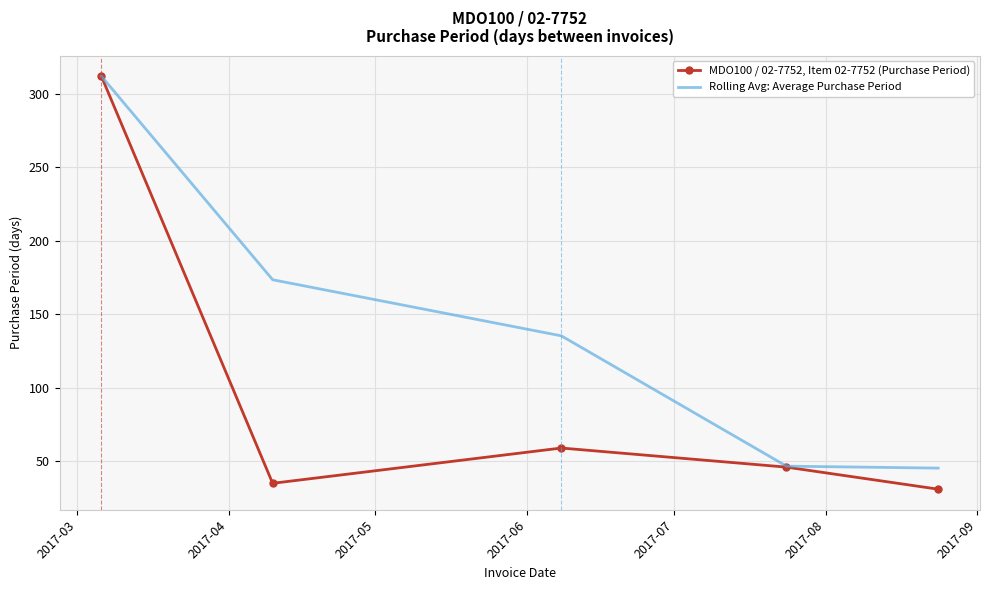

What is the smallest value displayed?

31.0